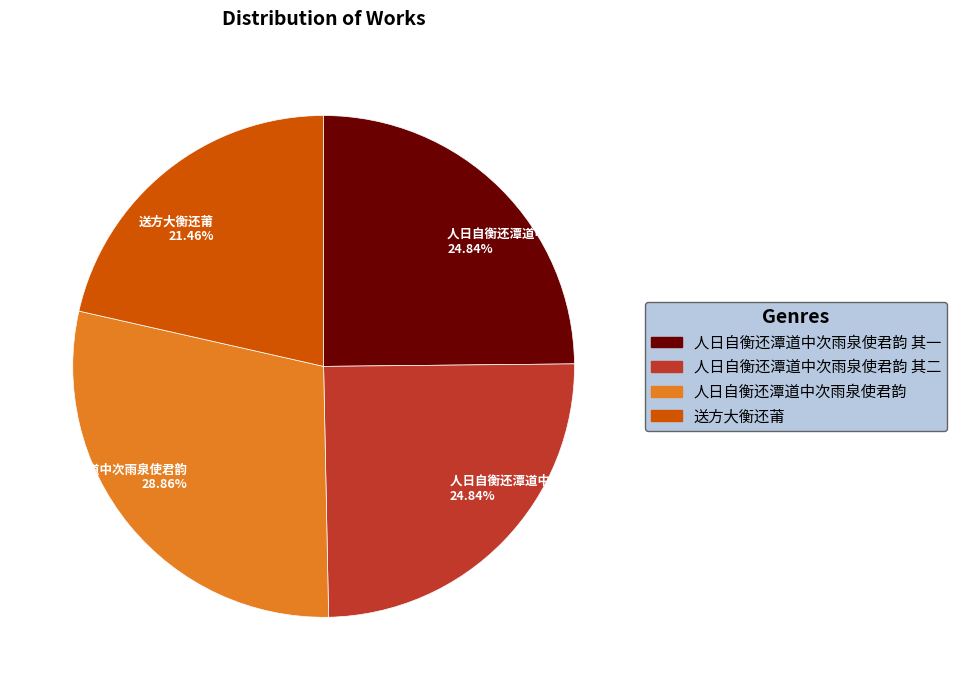

To the nearest percent, what portion does 人日自衡还潭道中次雨泉使君韵 represent?

29%